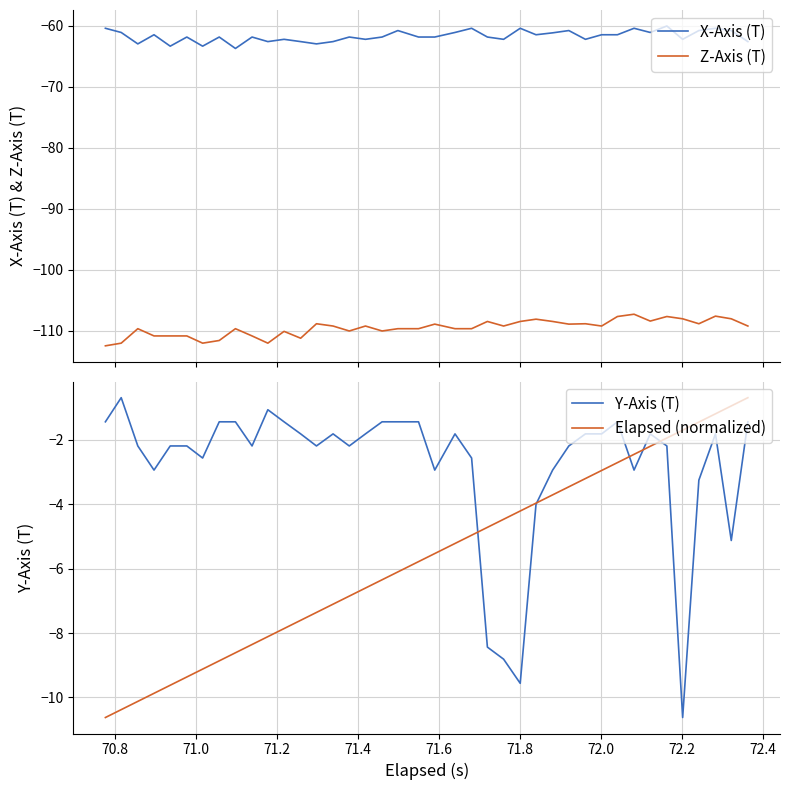

Is it true that X-Axis (T) equals -36.1 at 70.6?

False